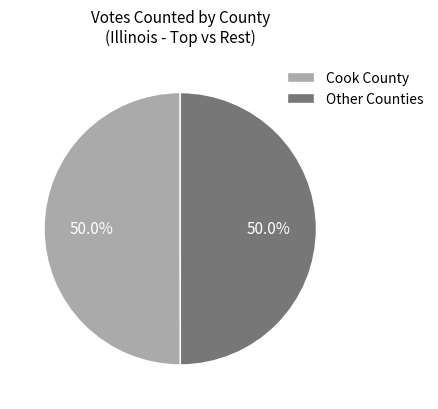

How many slices are in this pie chart?

2